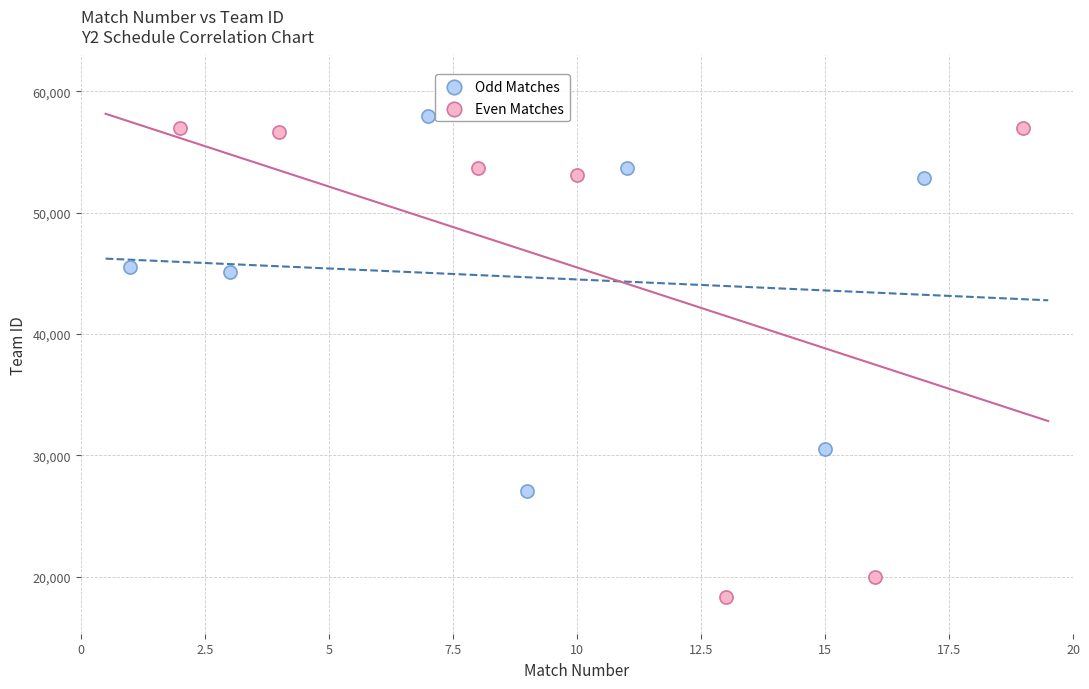

Which series contains the lowest Y value?

Even Matches